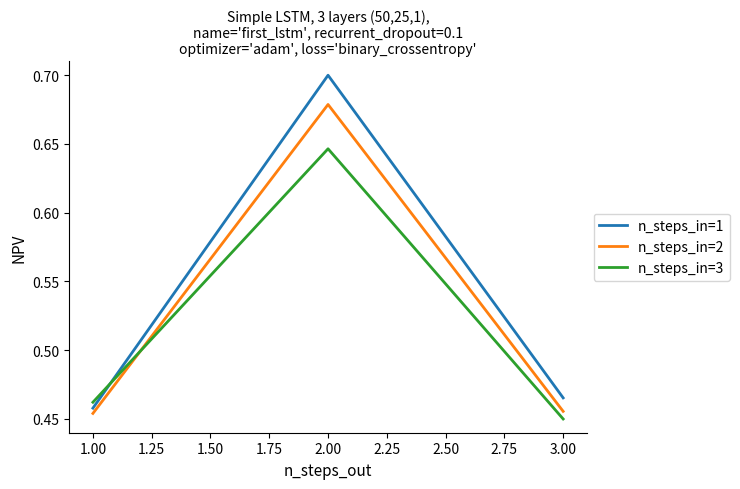

What position from the right is 1.00?

3